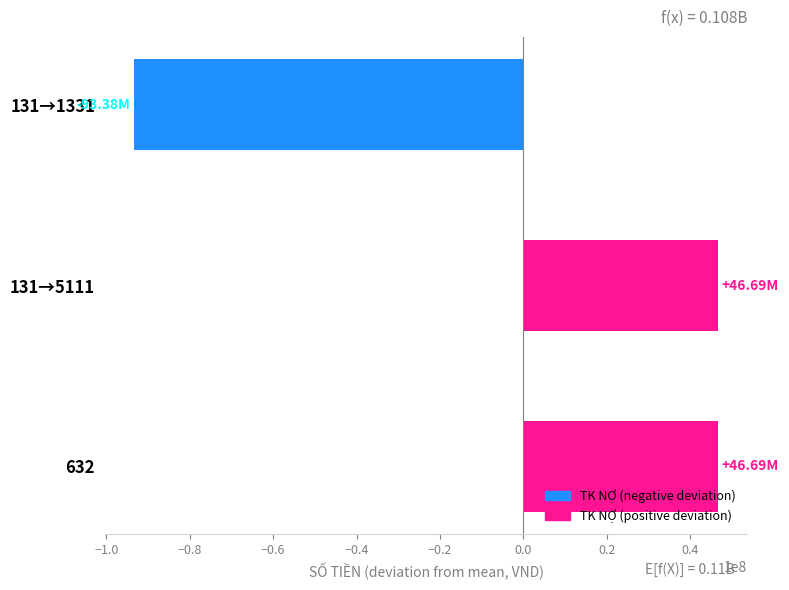

What is the sum of the values at 632 and 131→5111?

93379434.7